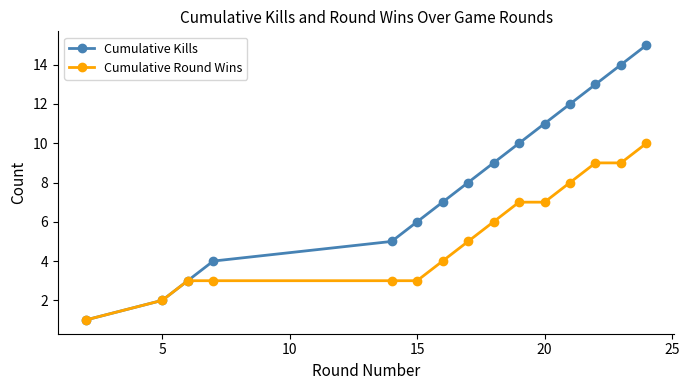

What are all the series names shown in the legend?

Cumulative Kills, Cumulative Round Wins